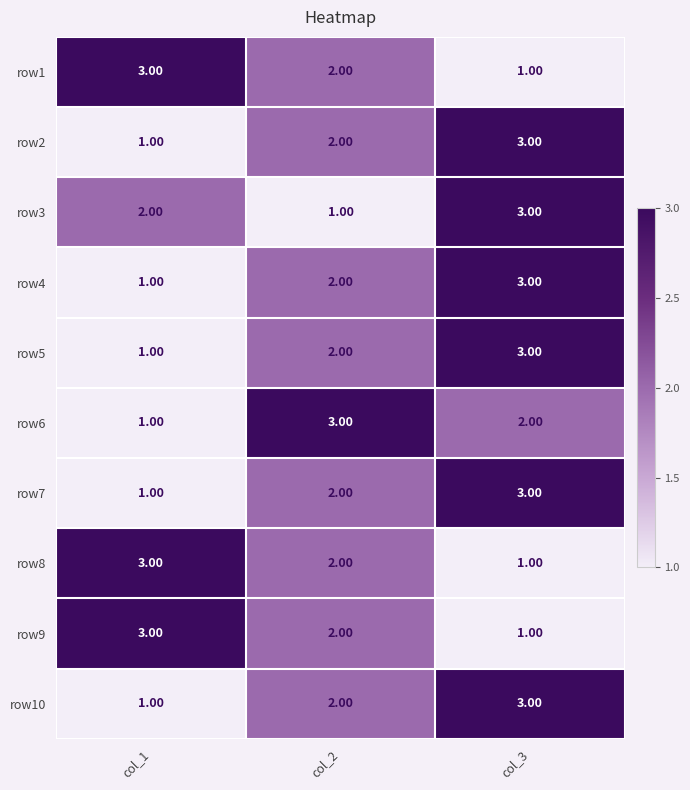

What is the sum of the row8 values at col_3 and col_2?

3